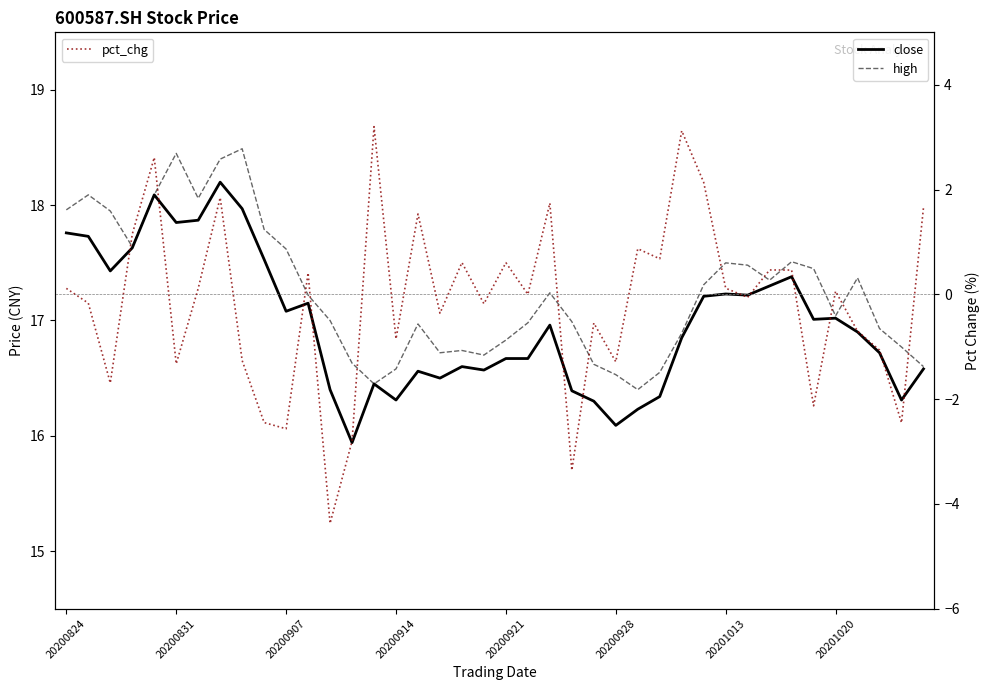

What are all the series names shown in the legend?

close, high, pct_chg